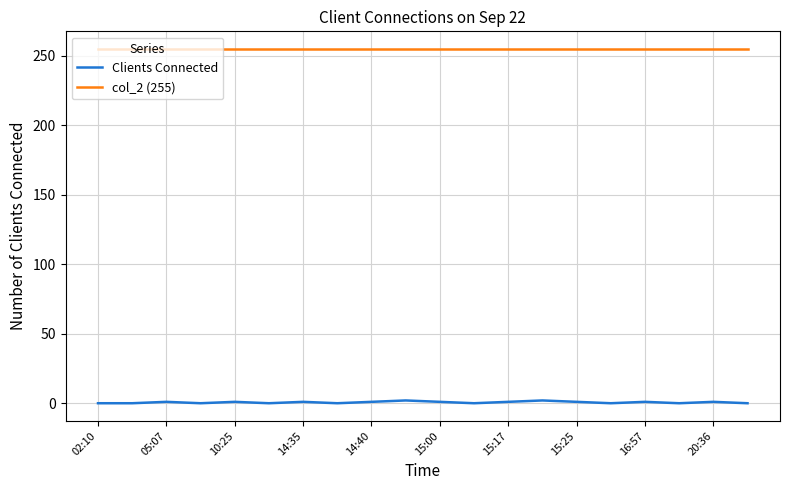

Which series has the widest spread of values?

Clients Connected